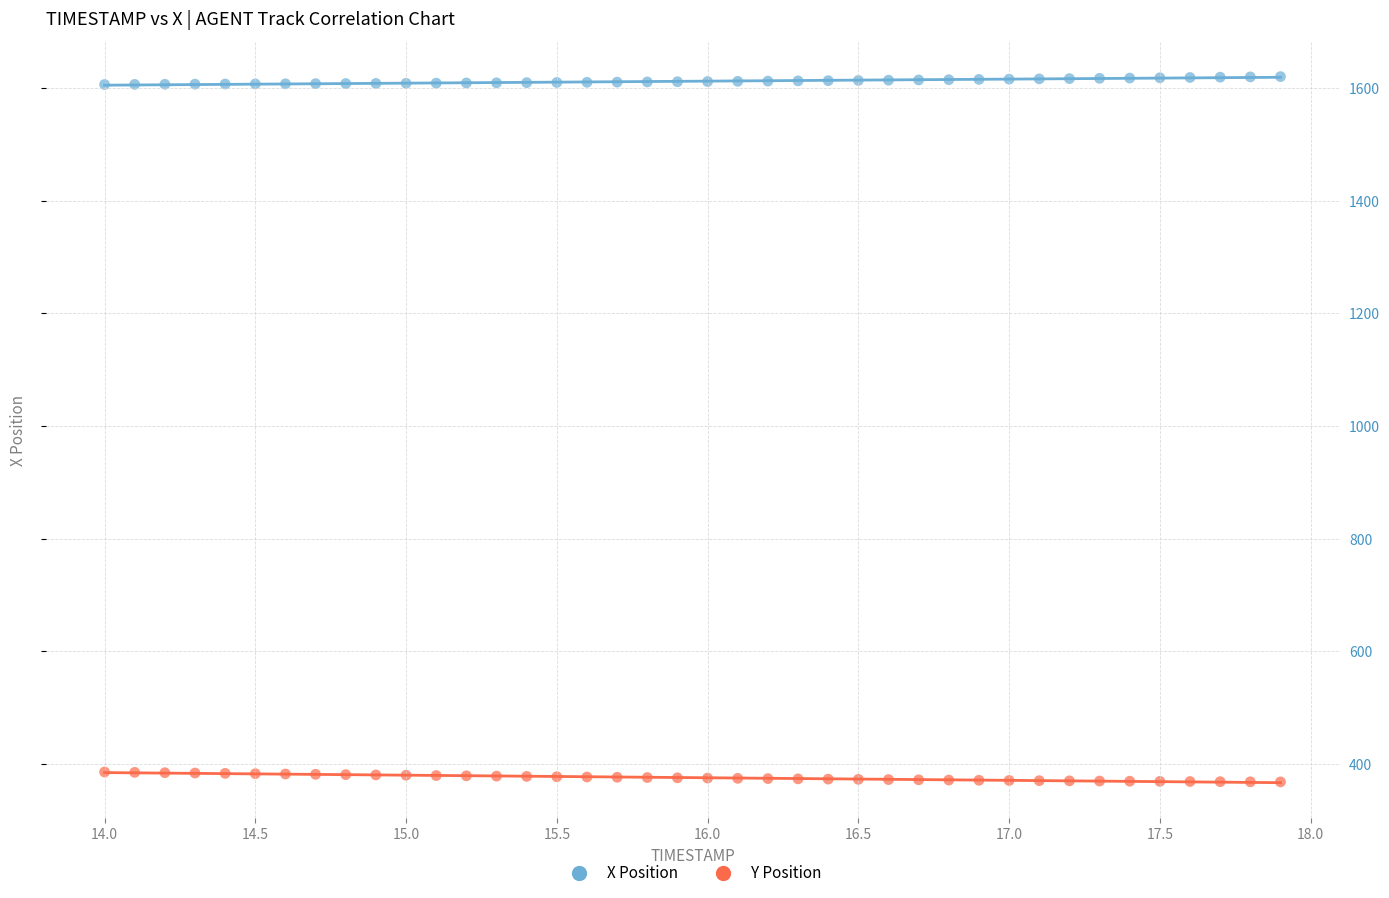

Across all data points, what is the range of X values (max minus min)?

3.9